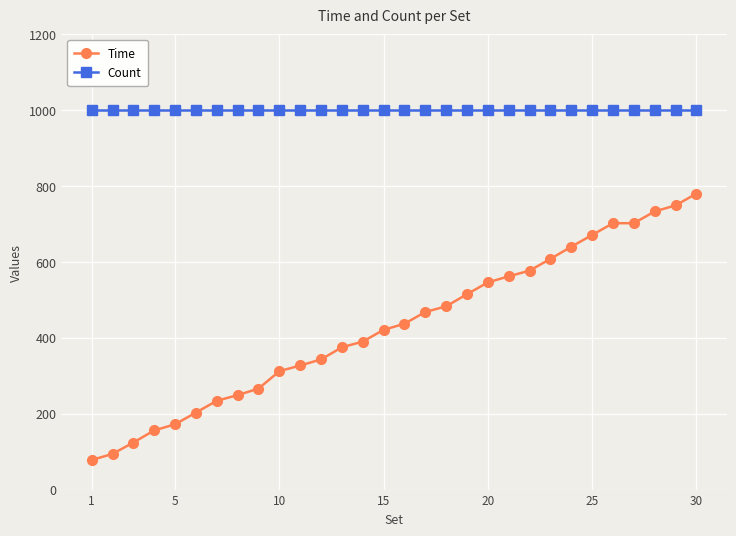

True or false: Time has more than 1 interior local peaks.

False